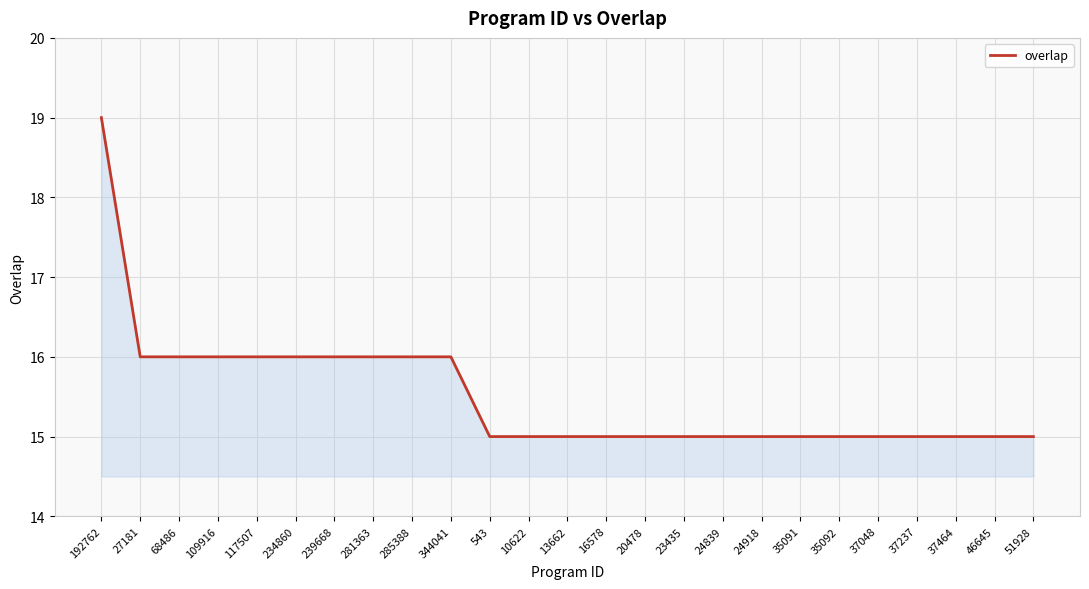

Reading left to right, transcribe all the data shown in this chart.

192762=19	27181=16	68486=16	109916=16	117507=16	234860=16	239668=16	281363=16	285388=16	344041=16	543=15	10622=15	13662=15	16578=15	20478=15	23435=15	24839=15	24918=15	35091=15	35092=15	37048=15	37237=15	37464=15	46645=15	51928=15